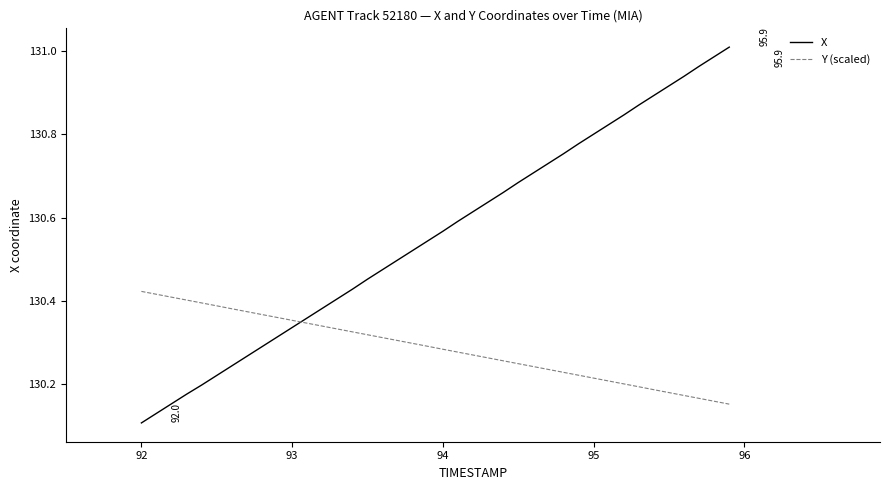

Which series has the largest total across all categories?

X